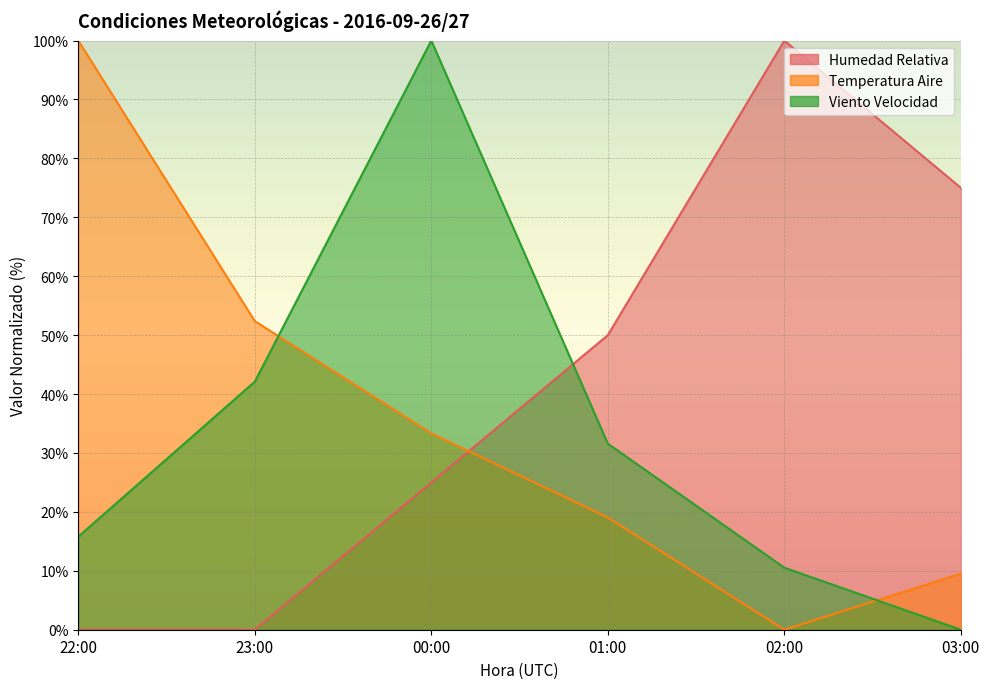

How many intersections are there between Humedad Relativa and Temperatura Aire?

1